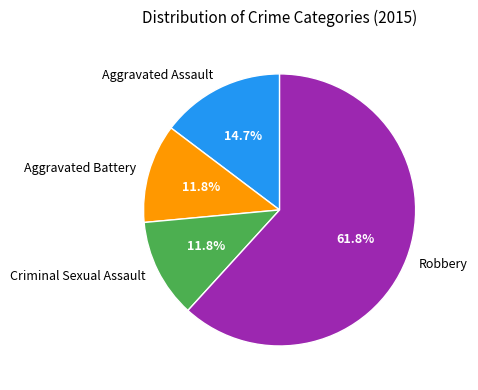

To the nearest percent, what portion does Criminal Sexual Assault represent?

12%